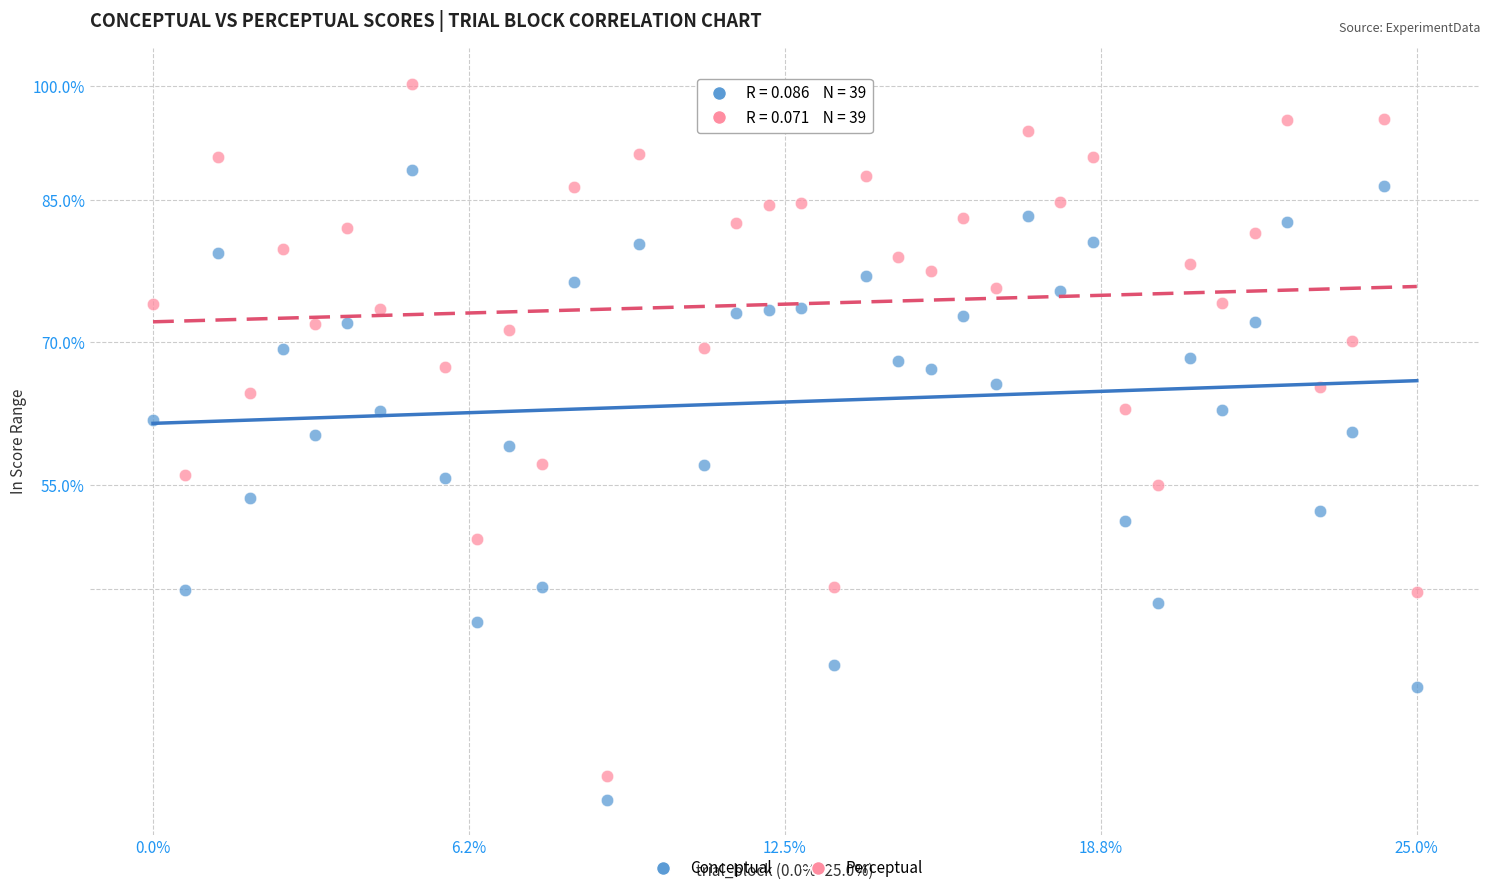

What are all the series names shown in the legend?

Conceptual, Perceptual